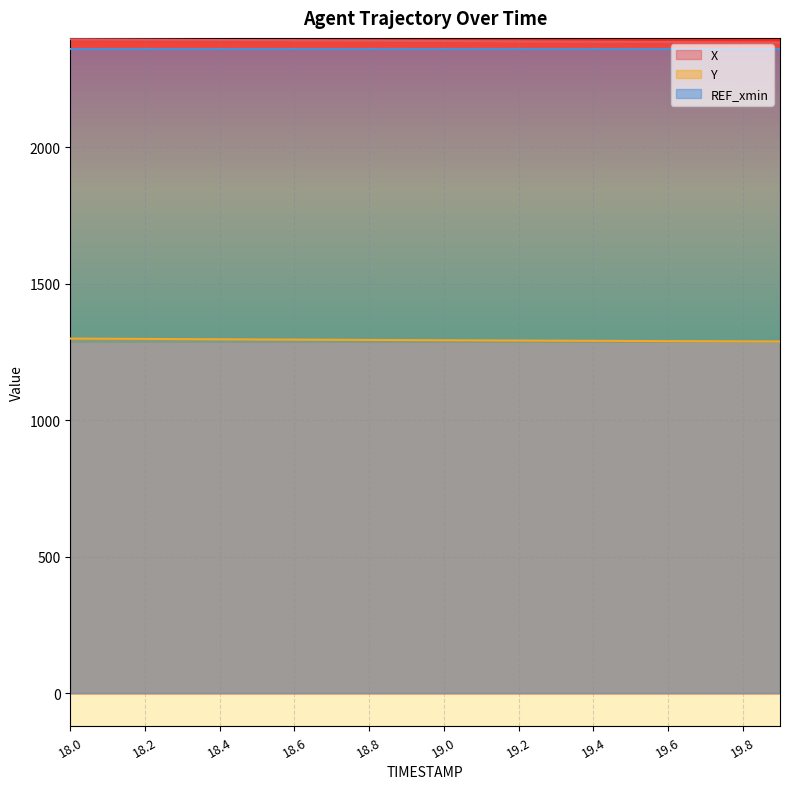

What is the label of the 18th point from the left?

19.7